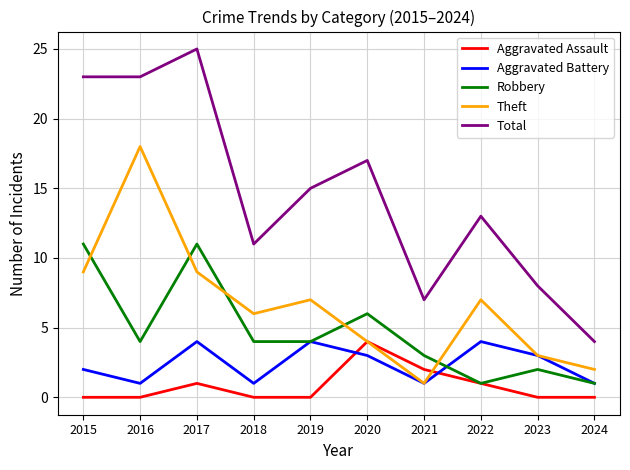

True or false: Aggravated Battery has a value of 2 at 2020.

False